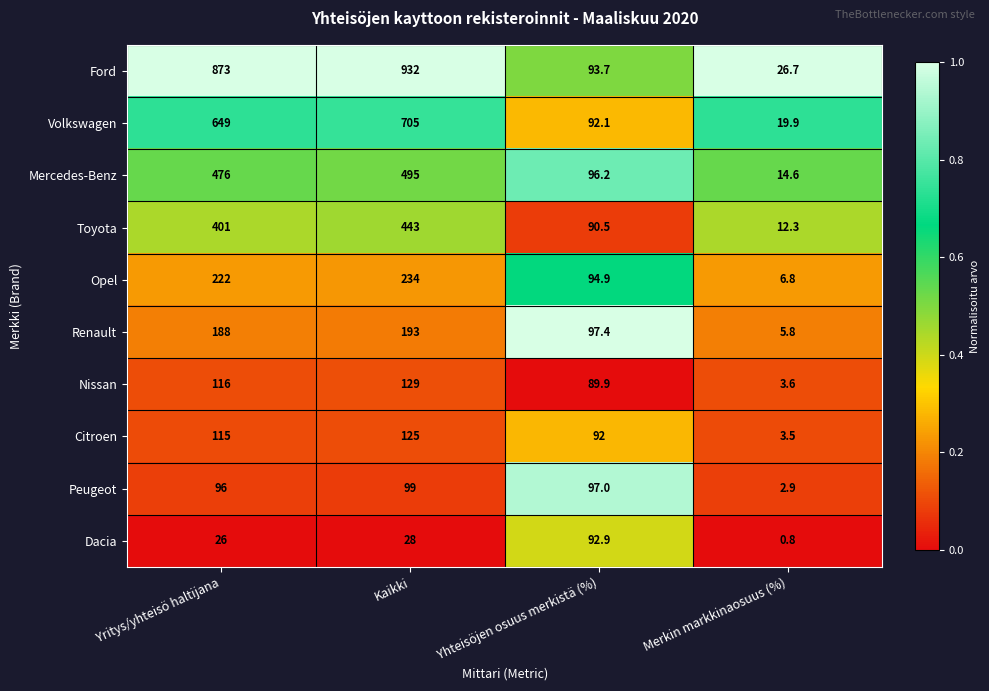

What is the average value of the Citroen series?

83.9